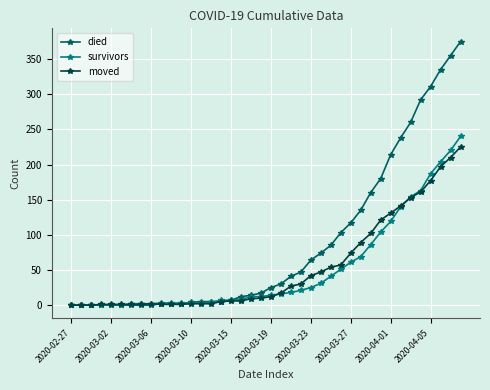

Which series has the largest range (max minus min)?

died